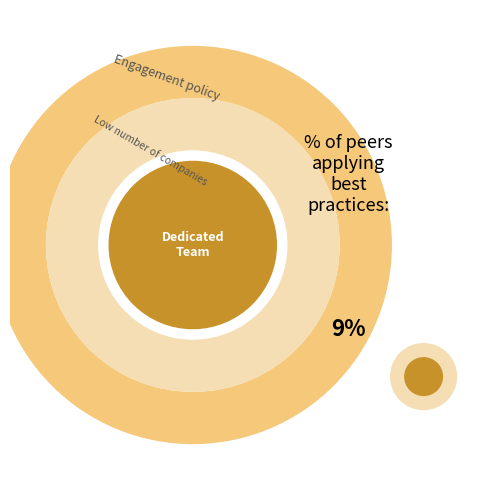

Is it true that 10 is 8% of the pie?

False